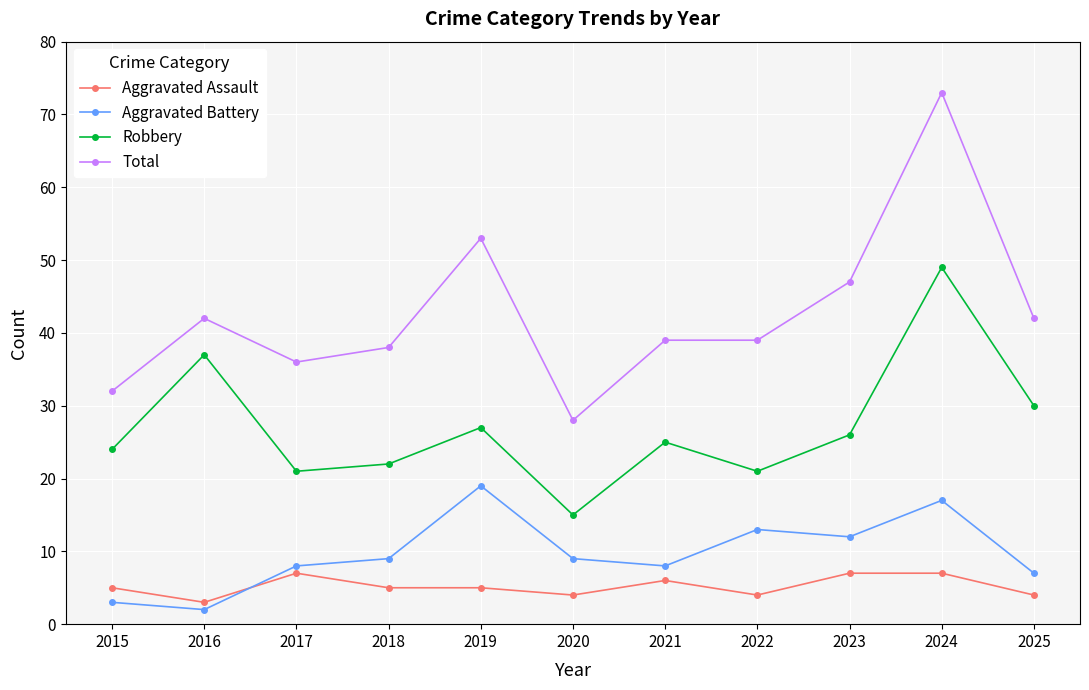

Where do Aggravated Battery and Aggravated Assault first cross each other?

2016 and 2017